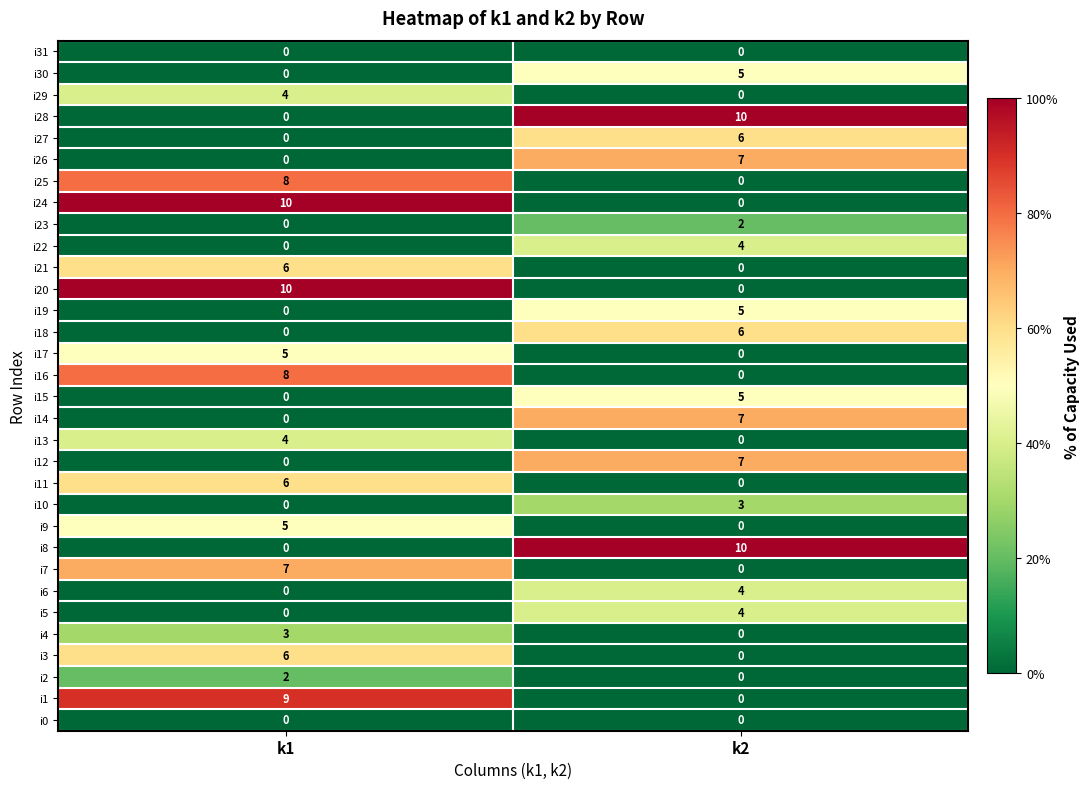

What is the difference between the i4 values at k2 and k1?

3